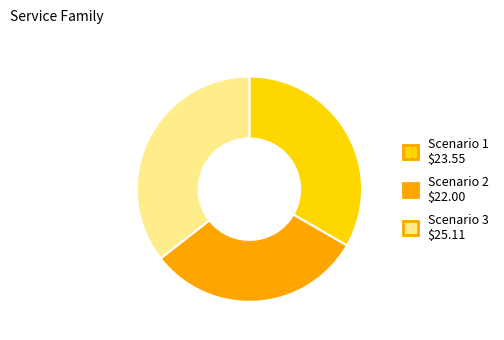

True or false: Scenario 2 $22.00 accounts for 31% of the total.

True